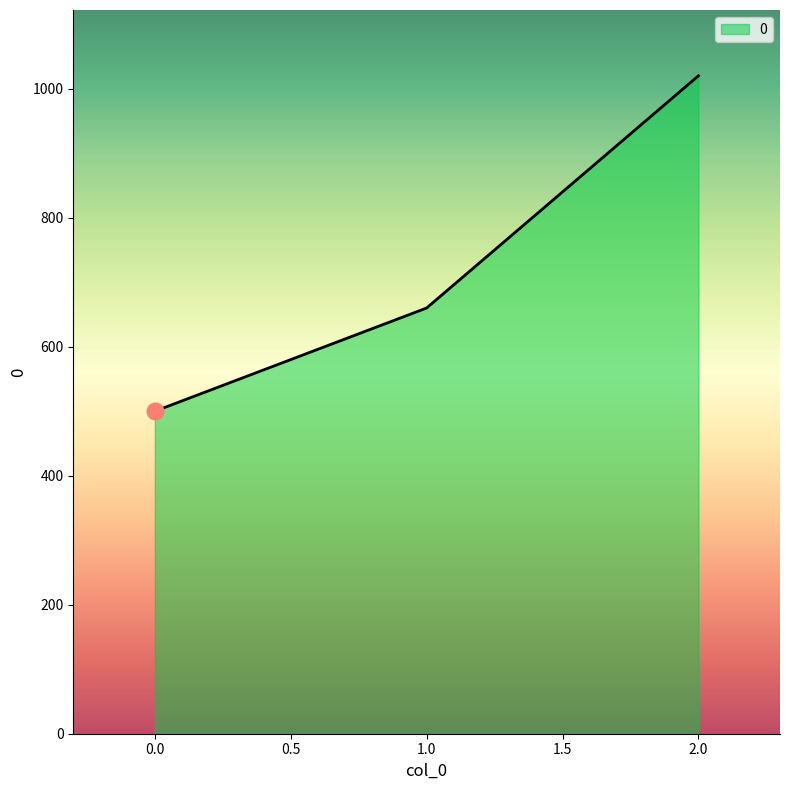

Count the number of categories in the chart.

3